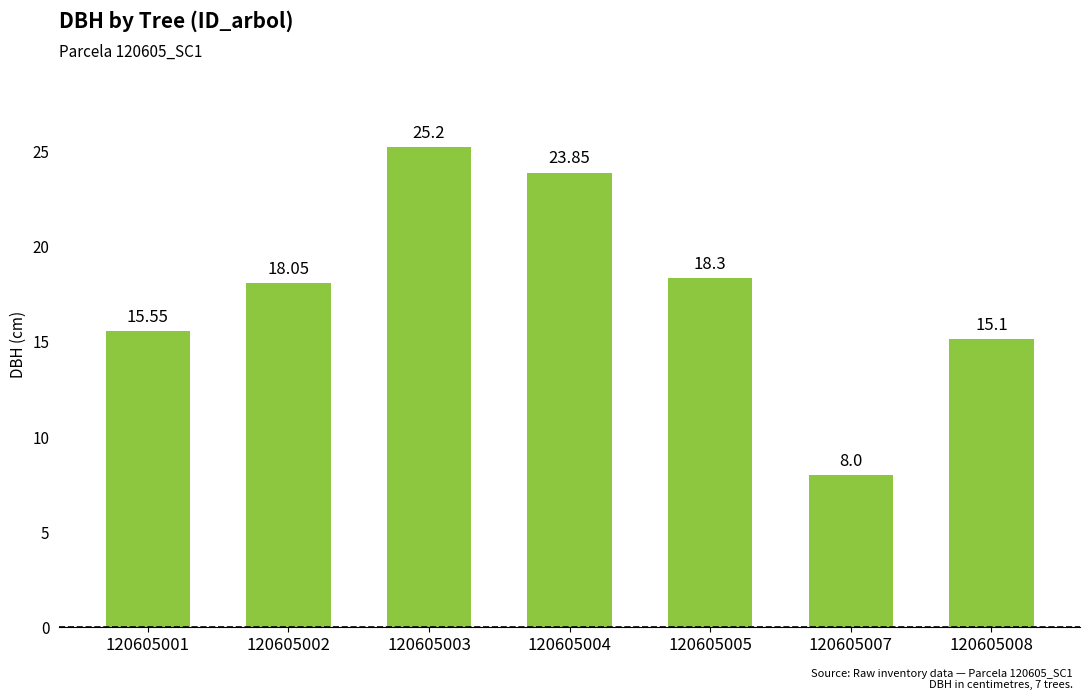

Reading left to right, extract all data points from this chart.

15.6	18.1	25.2	23.9	18.3	8.0	15.1